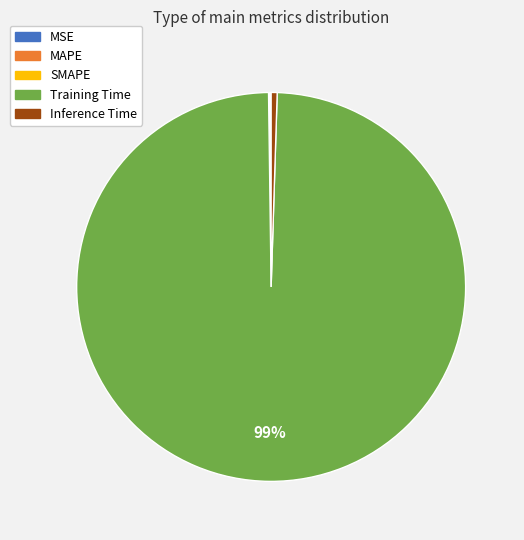

Which slice represents more than half of the pie?

Training Time